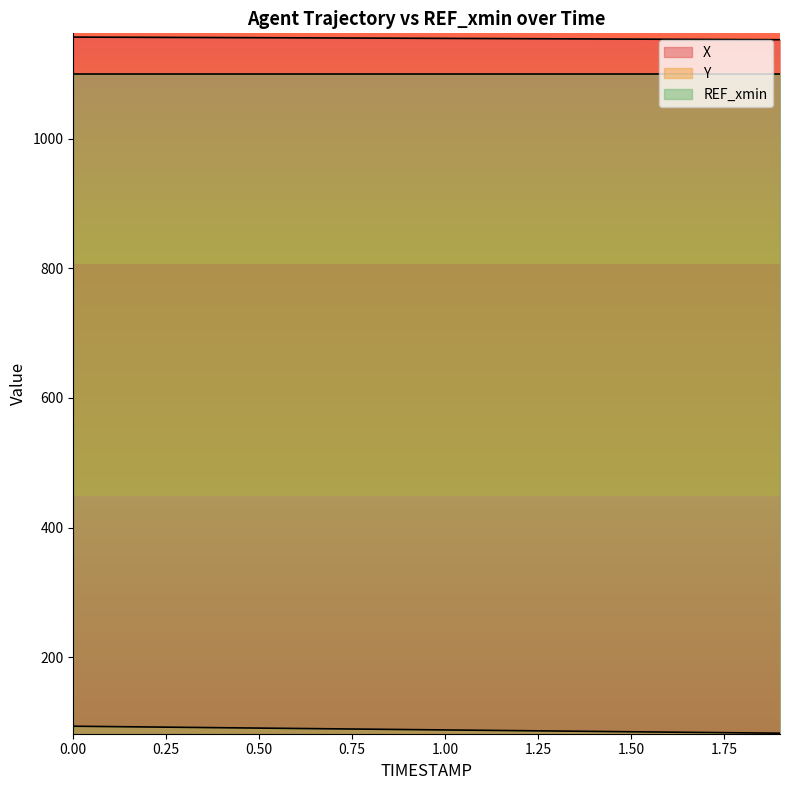

Is it true that X equals 1828.7 at 0.9?

False